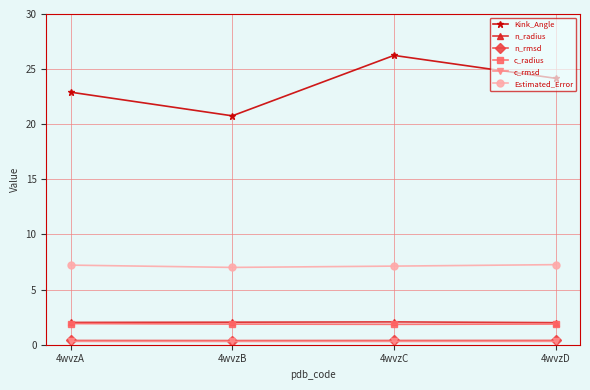

How many interior local peaks does the Kink_Angle series have?

1